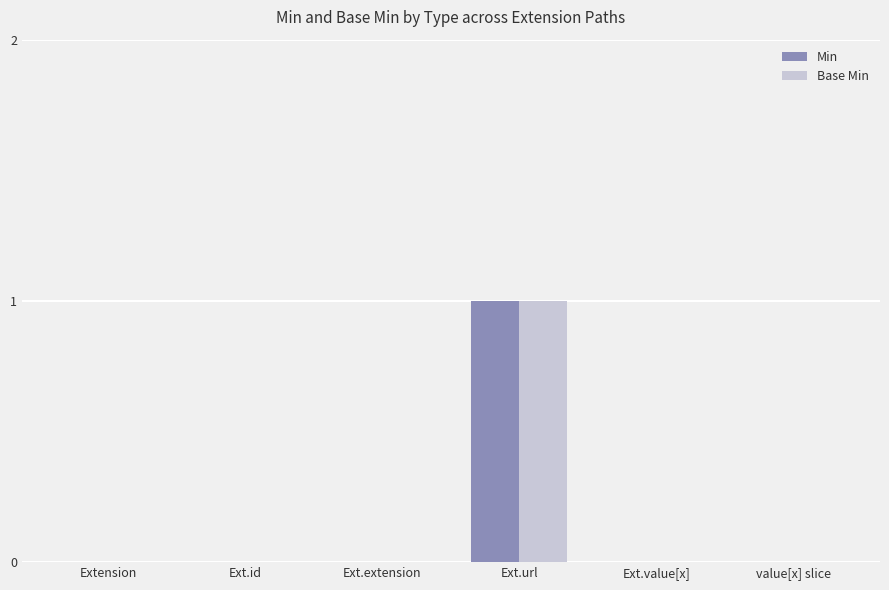

The value of Base Min at value[x] slice is -1. True or false?

False